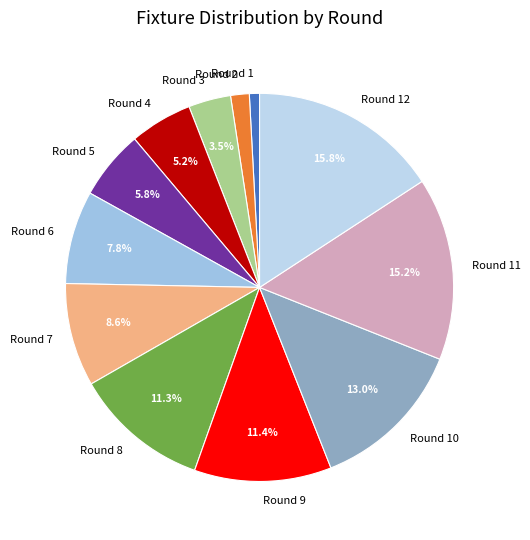

Between Round 5 and Round 6, which is larger?

Round 6